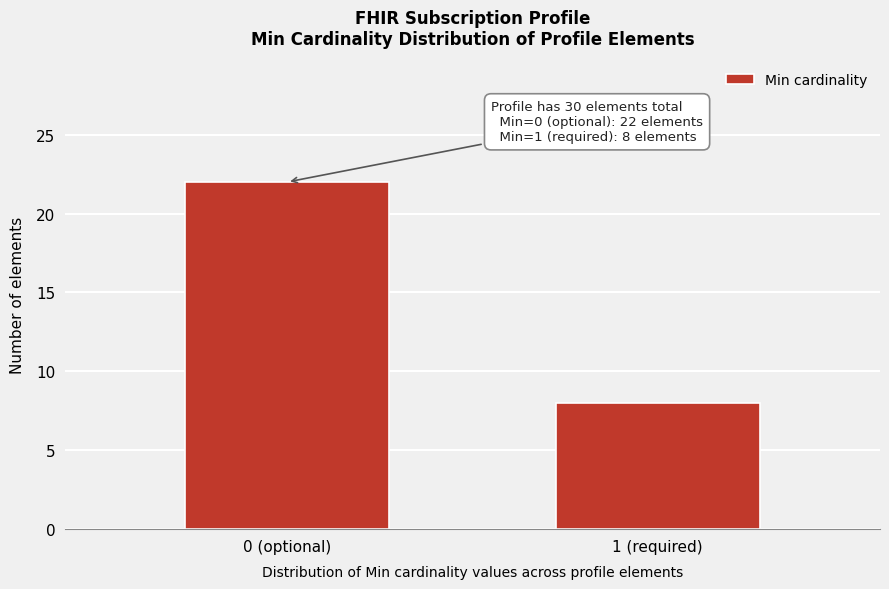

Reading left to right, extract all data points from this chart.

0 (optional)=22	1 (required)=8